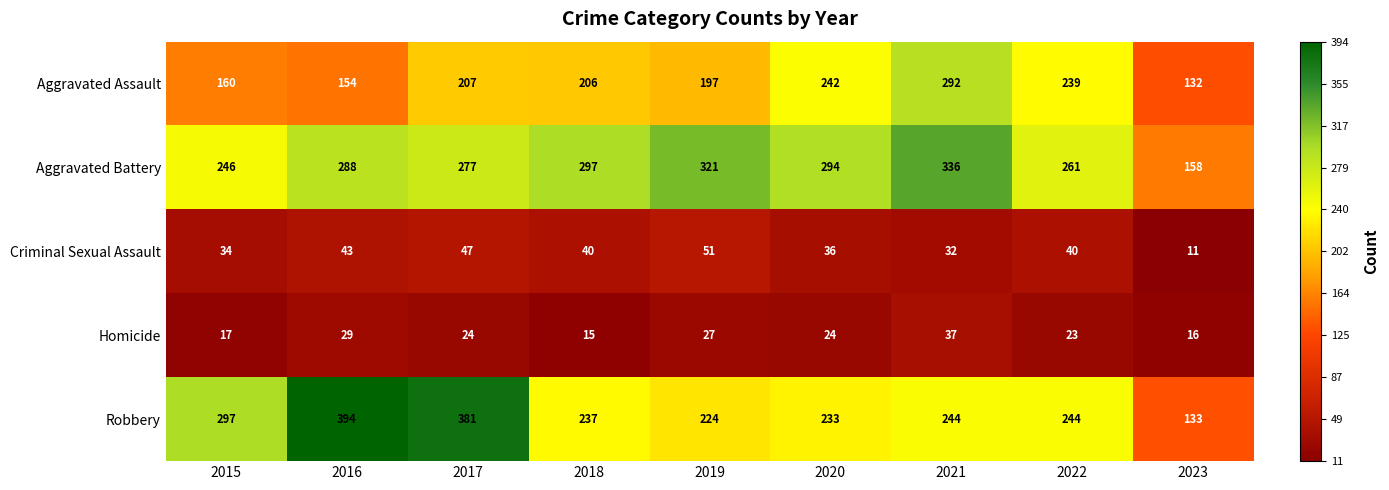

Between 2017 and 2021, which series saw the biggest shift?

Robbery